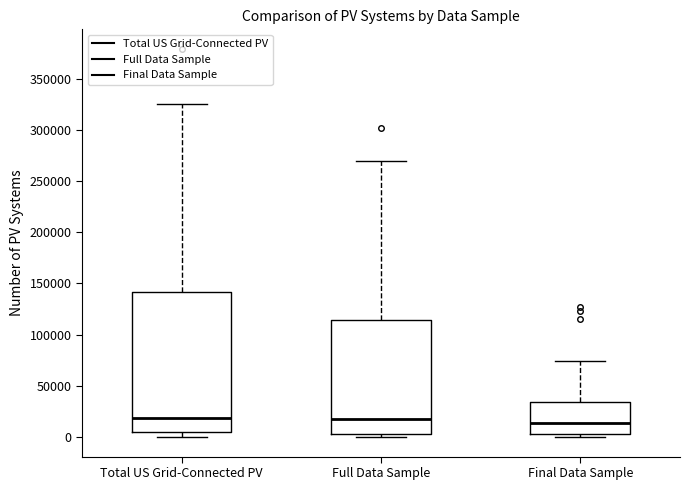

Reading left to right, transcribe this box plot: for each box, give where its median line is, the range the box spans, and where its two whiskers end, as read against the y-axis. The values are not printed on the chart, so give them approximately, as read against the axis.

Total US Grid-Connected PV: median 20000, box 5000 to 140000, whiskers 0 to 325000
Full Data Sample: median 20000, box 5000 to 115000, whiskers 0 to 270000
Final Data Sample: median 15000, box 5000 to 35000, whiskers 0 to 75000